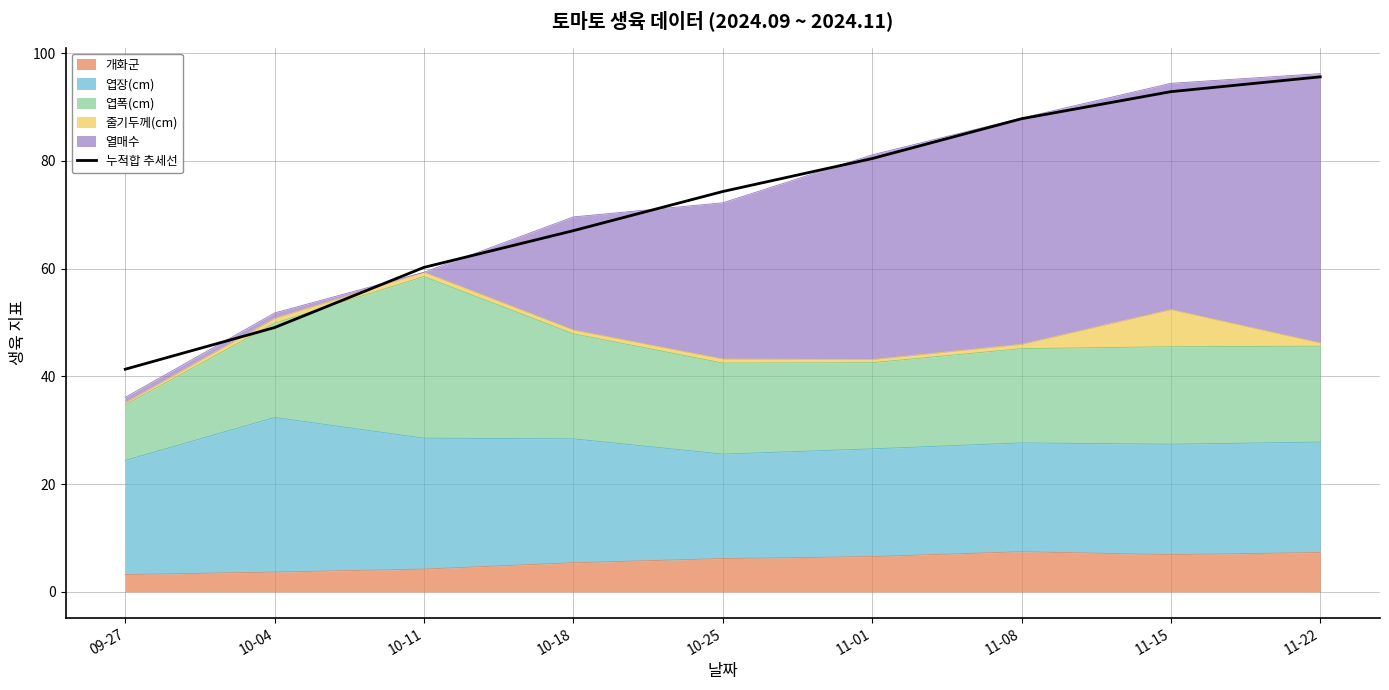

How many data points are above 74?

5